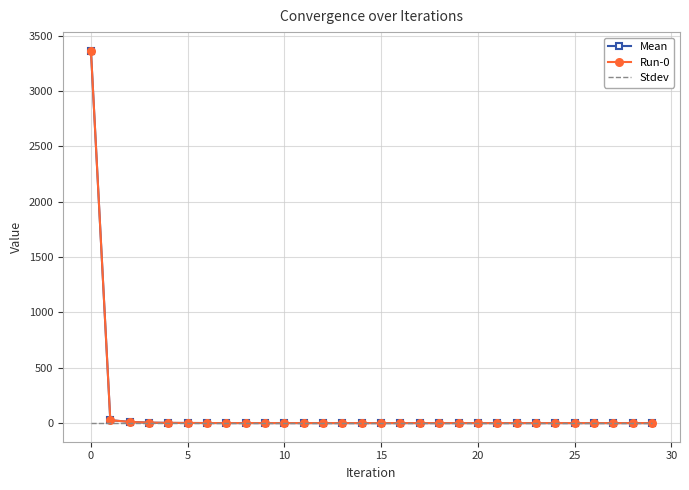

At which label does Mean reach its minimum?

14